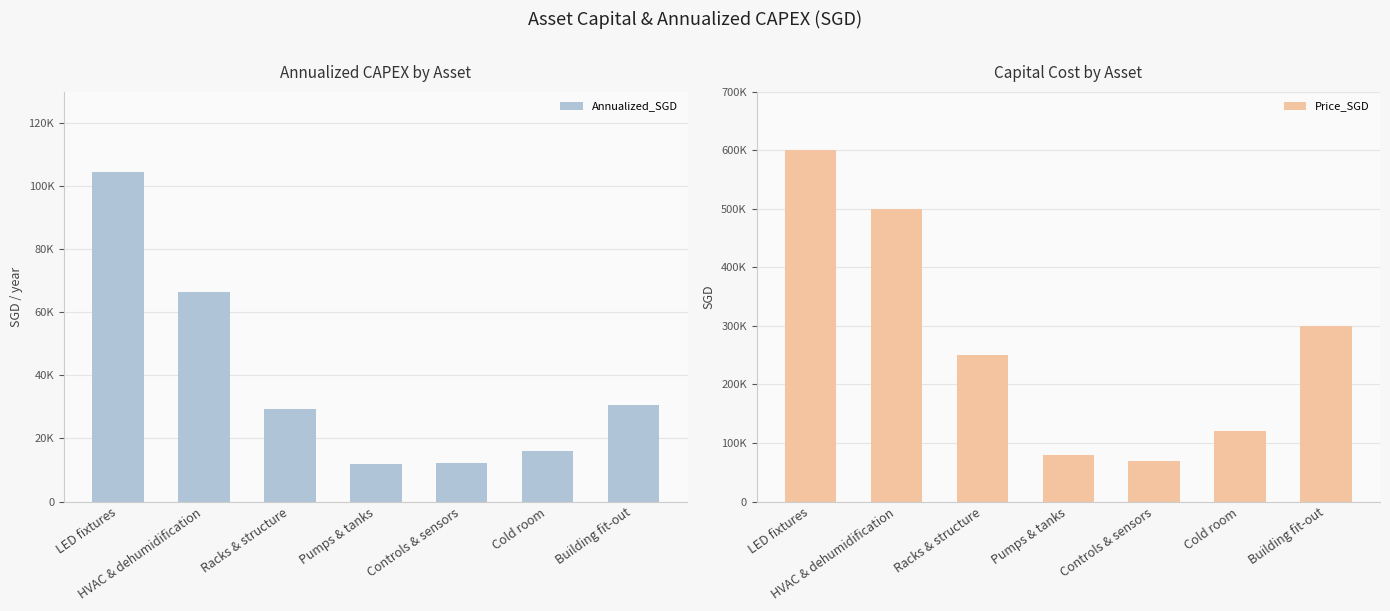

Does the chart contain stacked bars?

No